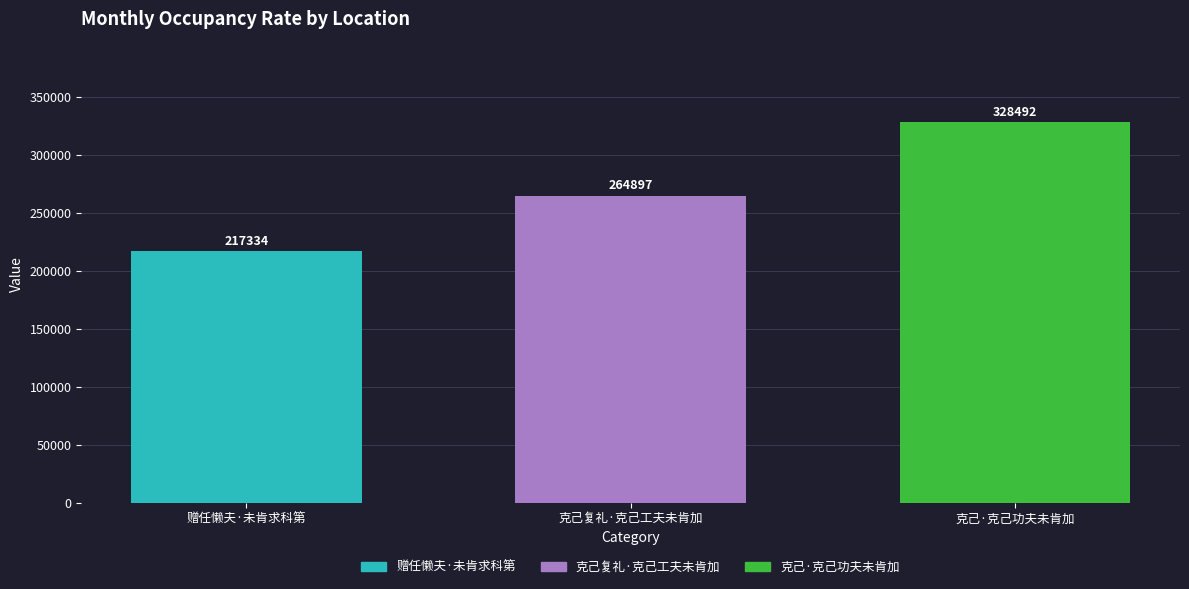

Count the values in the range 217334 to 328492.

3